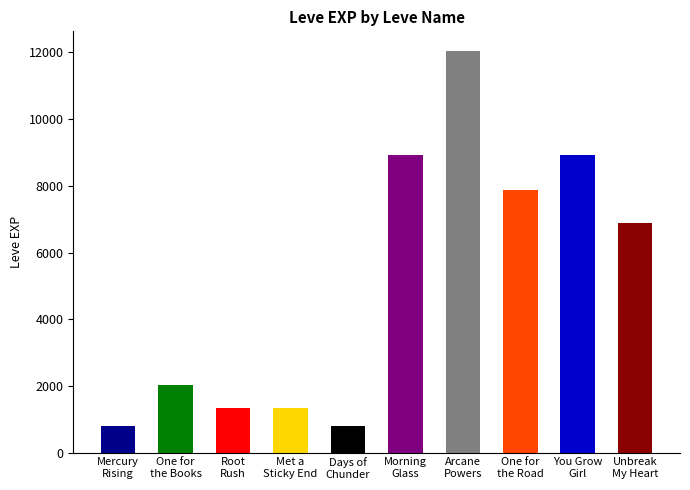

What is the label of the 10th bar from the left?

Unbreak
My Heart